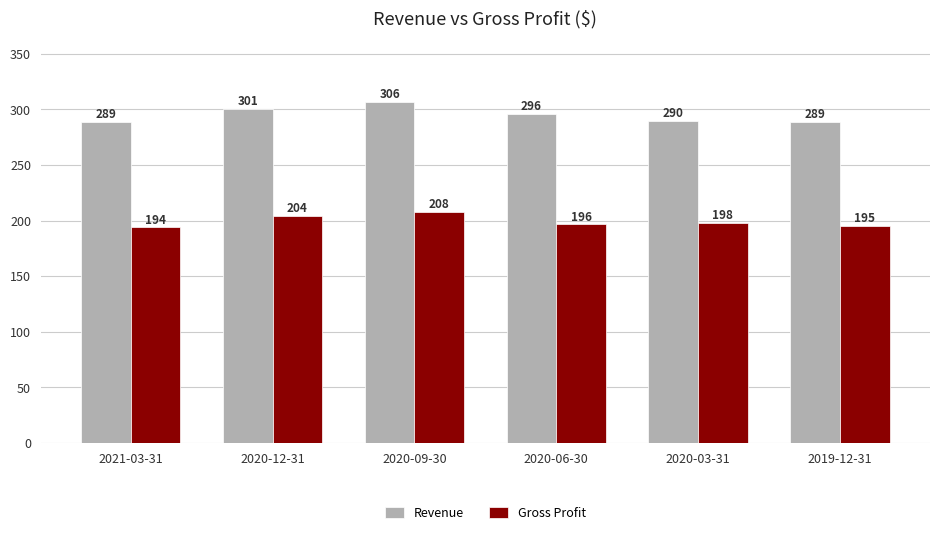

What is the difference between the highest and lowest values at 2020-12-31?

96.7